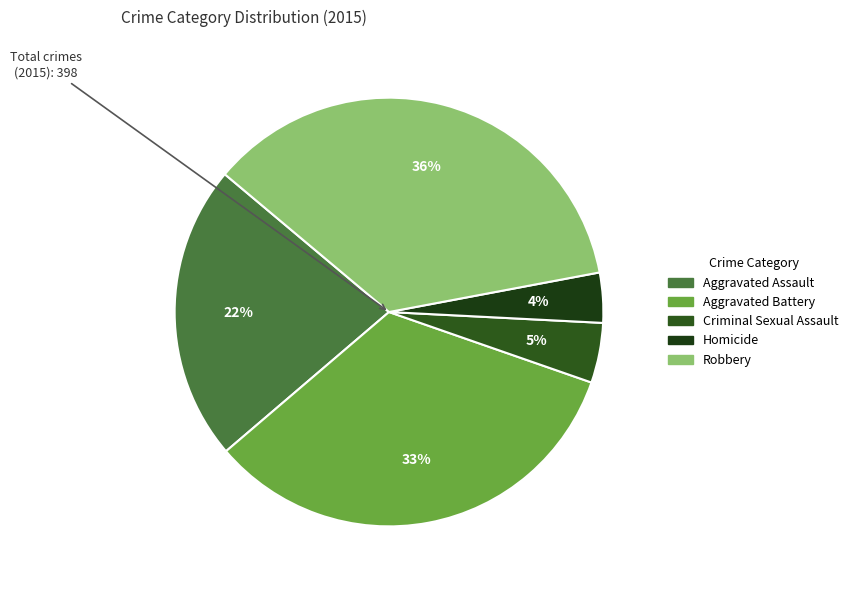

Is there any slice that represents more than half of the pie?

No